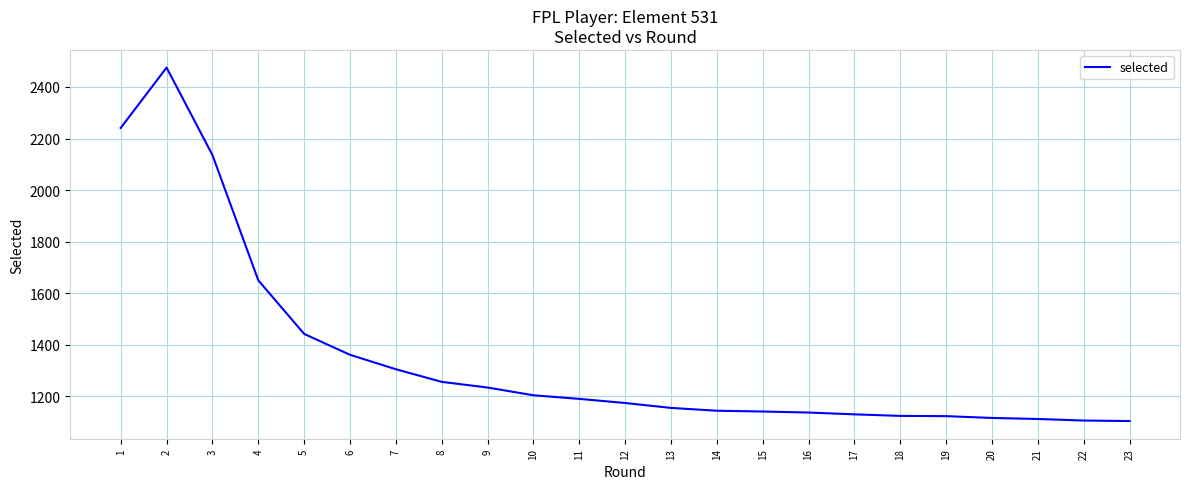

What is the difference between the maximum and minimum values?

1371